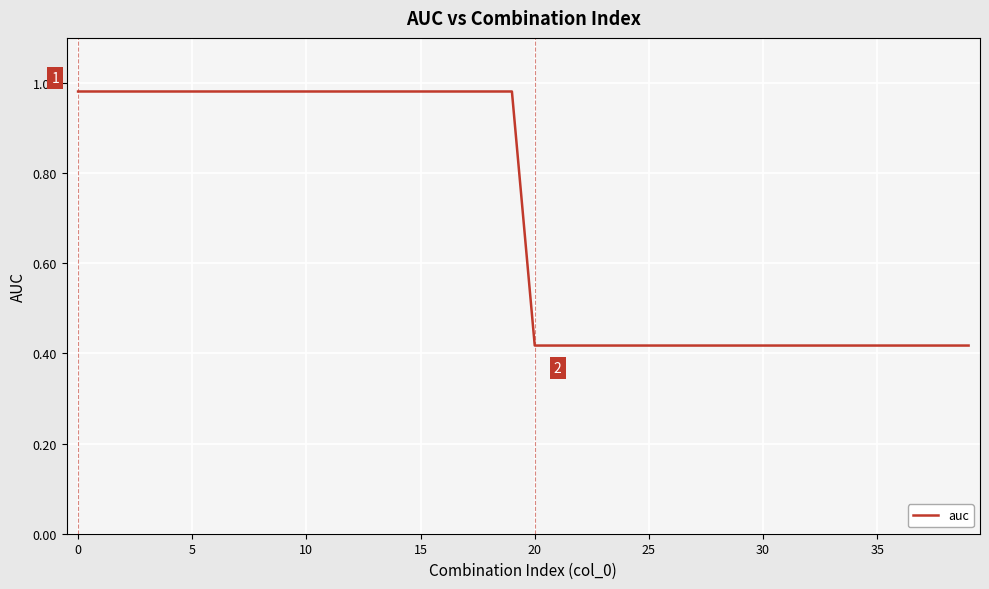

What is the difference between the maximum and minimum values?

0.6